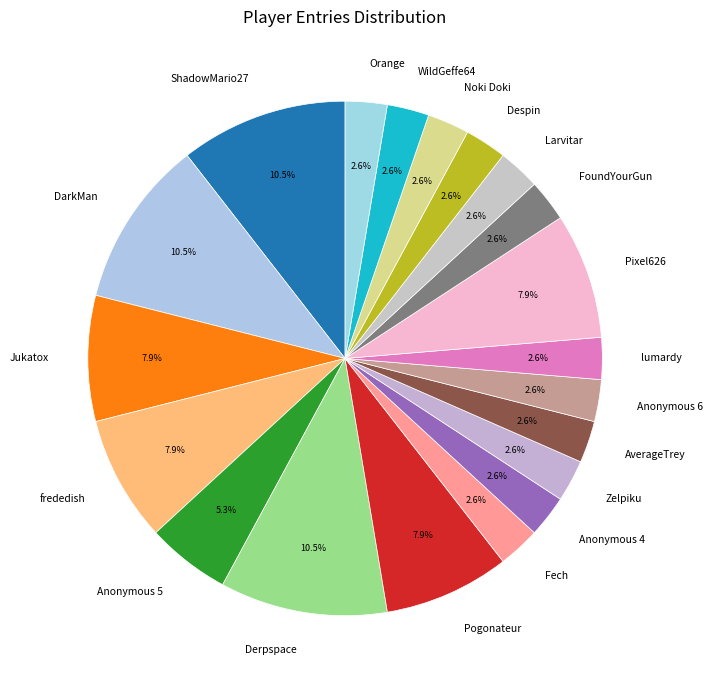

Does Pogonateur account for over 50% of the chart?

No